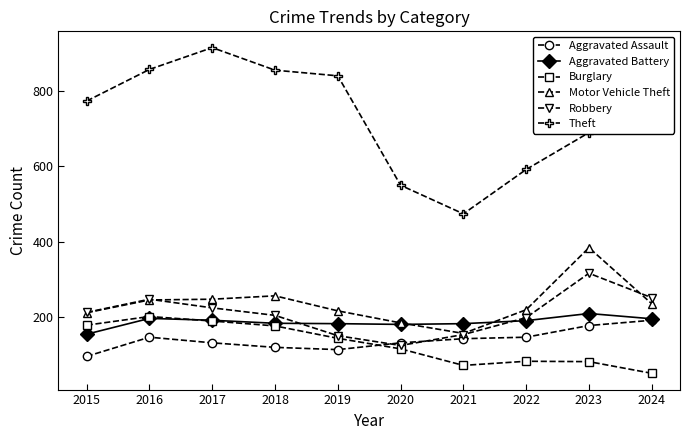

Is this an area chart (filled region under the line)?

No